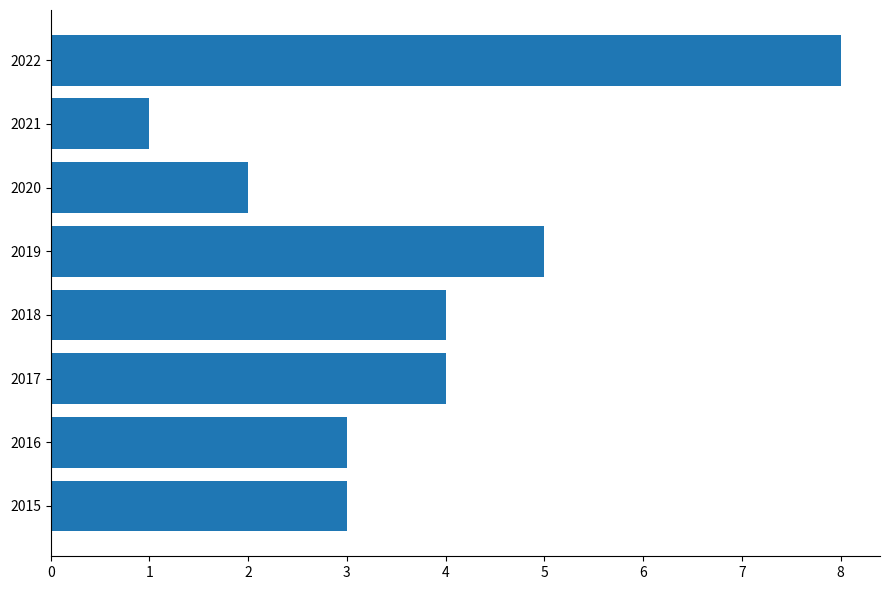

Which label corresponds to the largest value in the chart?

2022